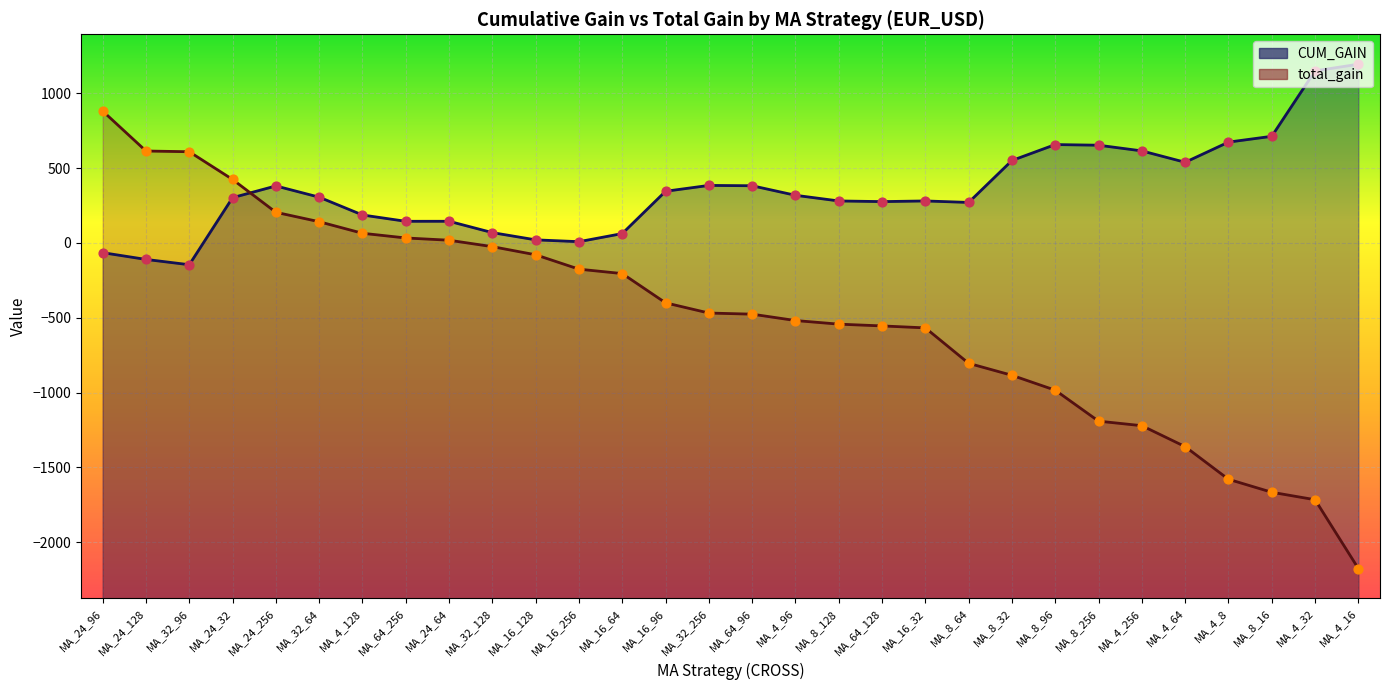

What are all the series names shown in the legend?

CUM_GAIN, total_gain